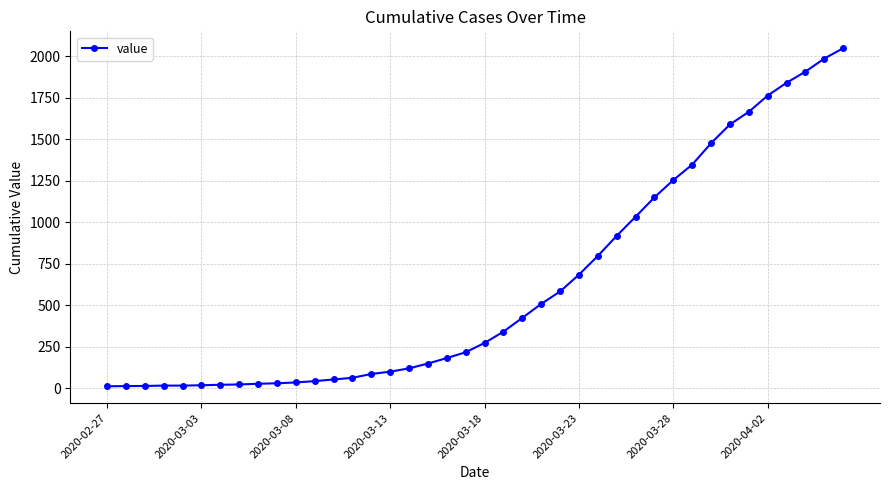

What is the difference between the maximum and minimum values?

2036